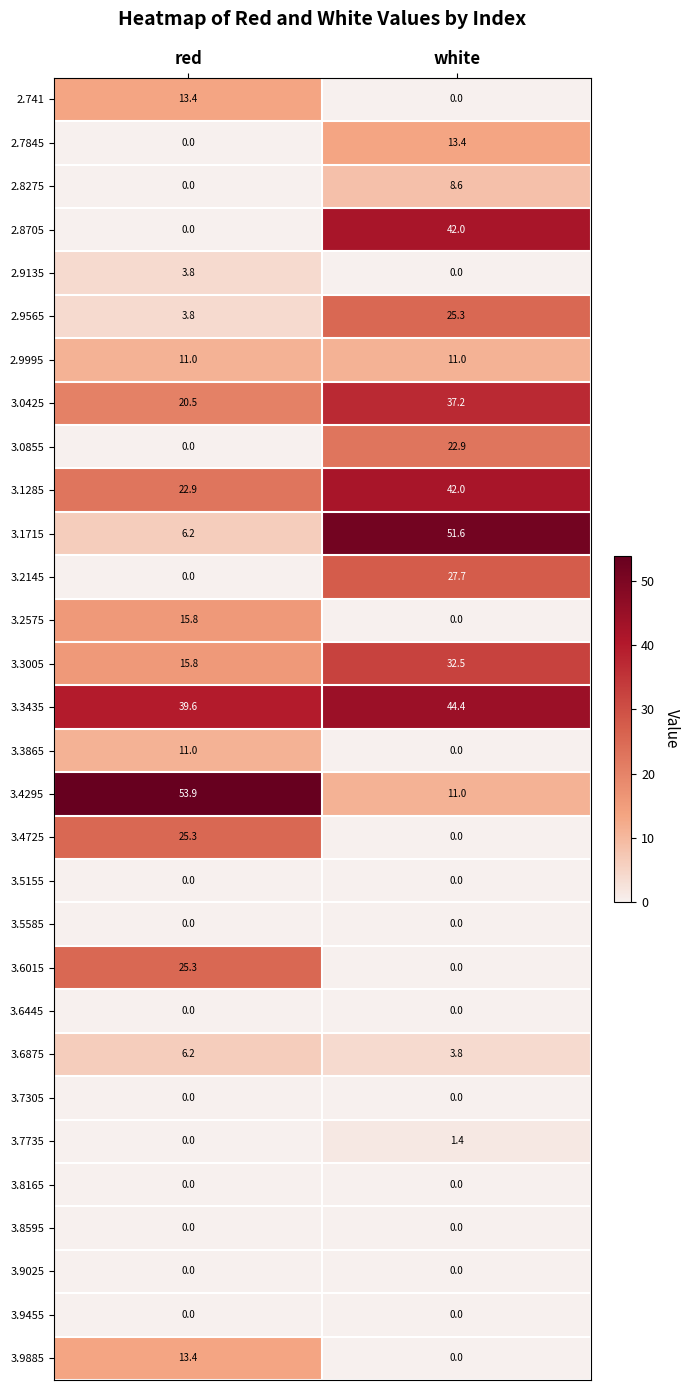

What is the maximum value for 2.8705?

42.0